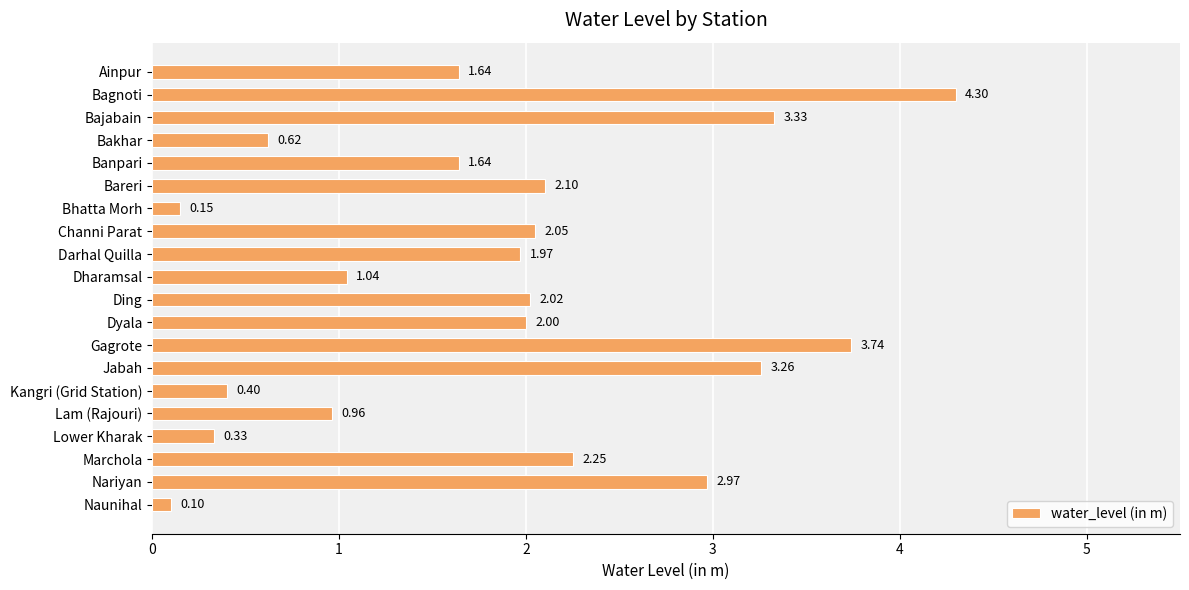

Which has a higher value, Lam (Rajouri) or Bhatta Morh?

Lam (Rajouri)